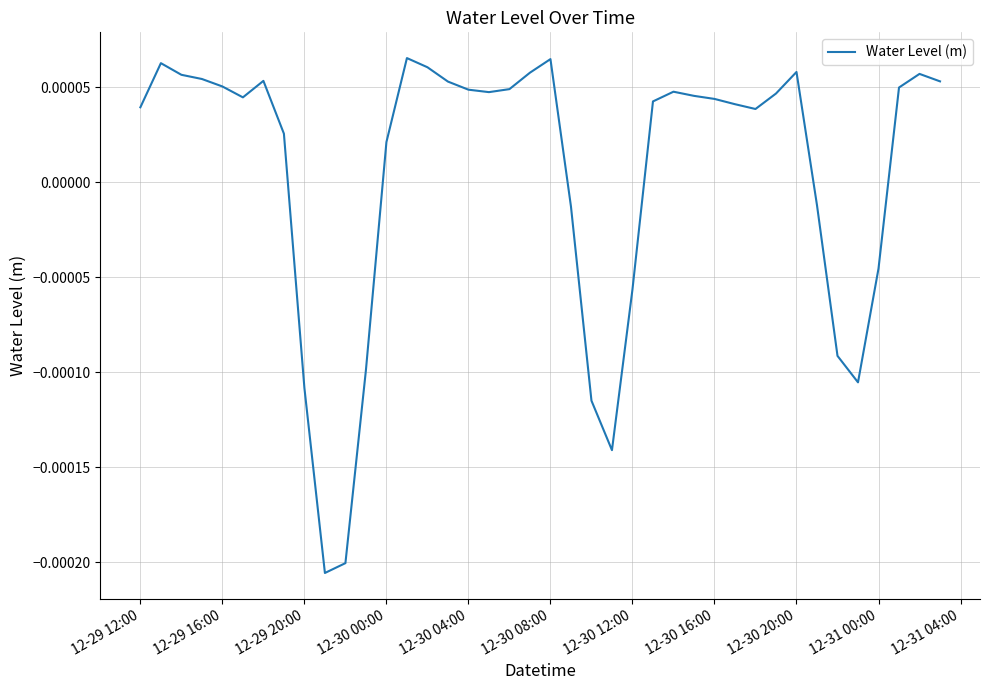

How many values are below 0?

12